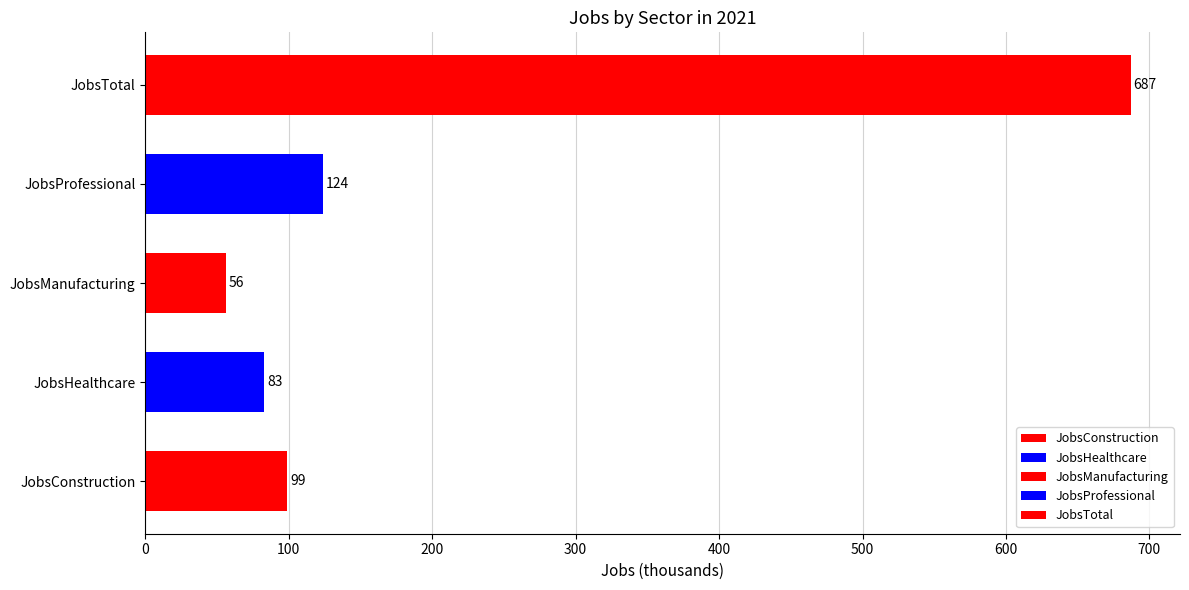

Rank the series at 2013 from highest to lowest value.

JobsTotal, JobsProfessional, JobsConstruction, JobsHealthcare, JobsManufacturing